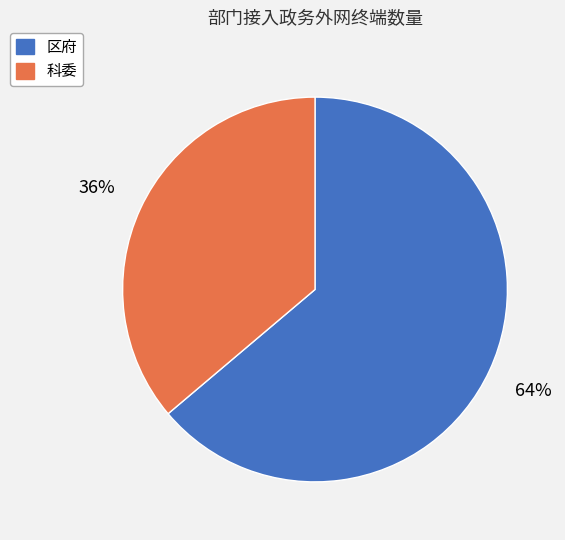

Do 科委 and 区府 together represent more than half of the pie?

Yes